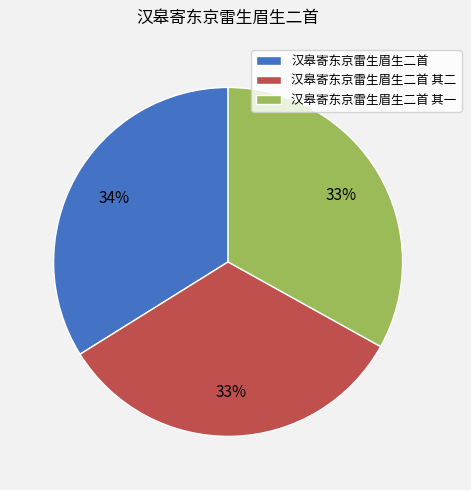

What is the ratio of the value at 汉皋寄东京雷生眉生二首 其一 to the value at 汉皋寄东京雷生眉生二首 其二?

1.0